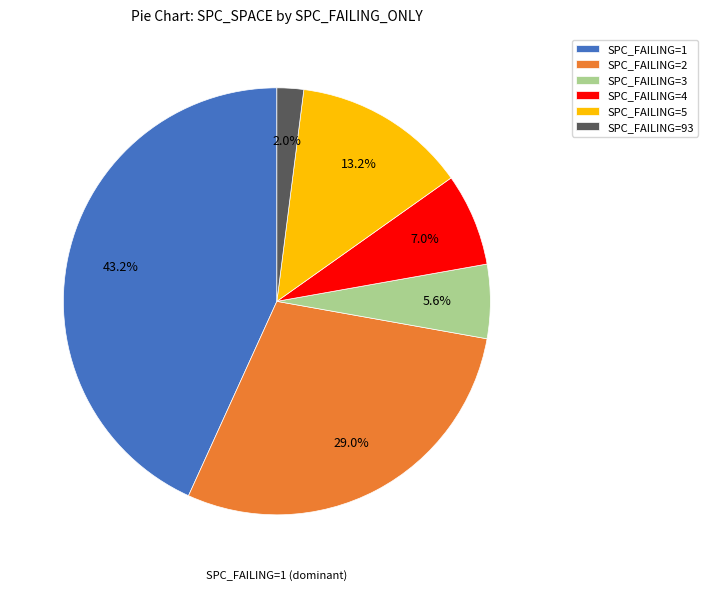

Which slice is the largest?

SPC_FAILING=1